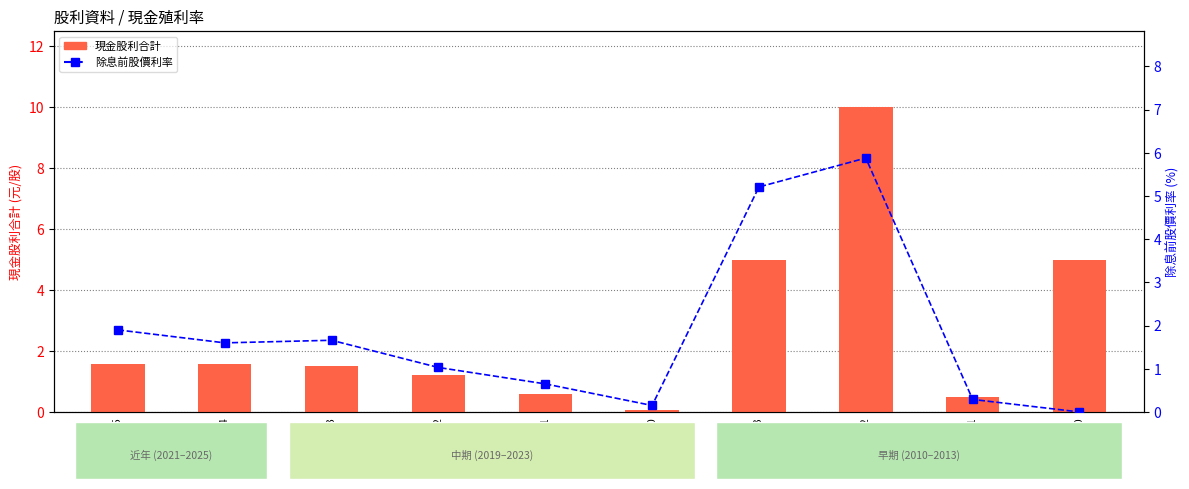

Reading right to left, extract all data points from this chart.

現金股利合計: 2010=5.0	2011=0.5	2012=10.0	2013=5.0	2020=0.1	2021=0.6	2022=1.2	2023=1.5	2024=1.6	2025=1.6
除息前股價利率: 2010=0.0	2011=0.3	2012=5.9	2013=5.2	2020=0.1	2021=0.7	2022=1.0	2023=1.7	2024=1.6	2025=1.9